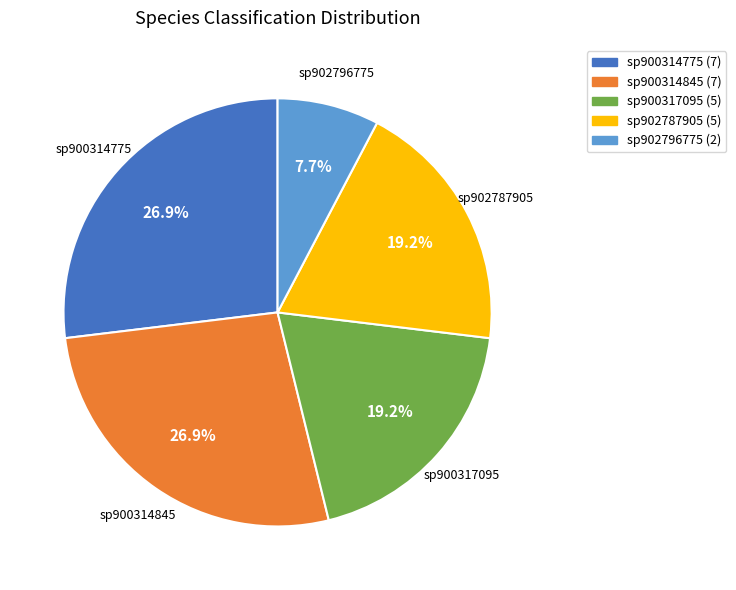

To the nearest percent, what is the average slice percentage?

20%